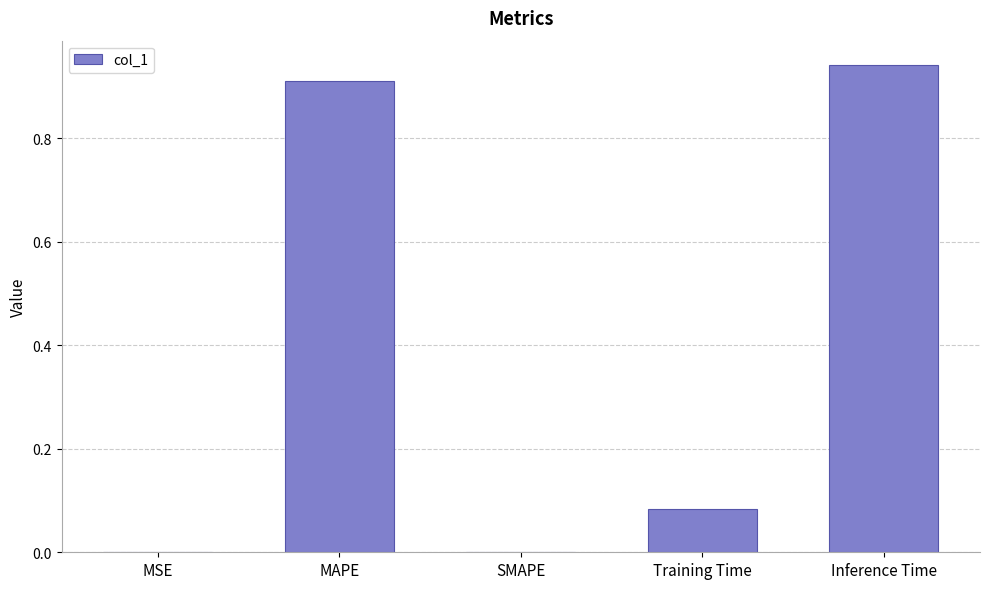

Are the bars horizontal?

No